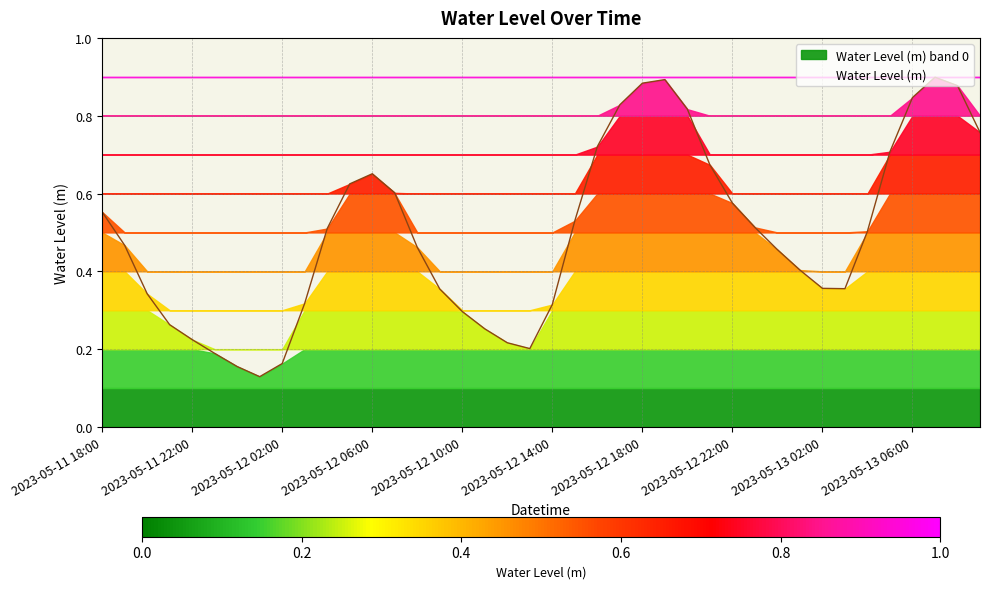

What is the sum of all values?

19.9